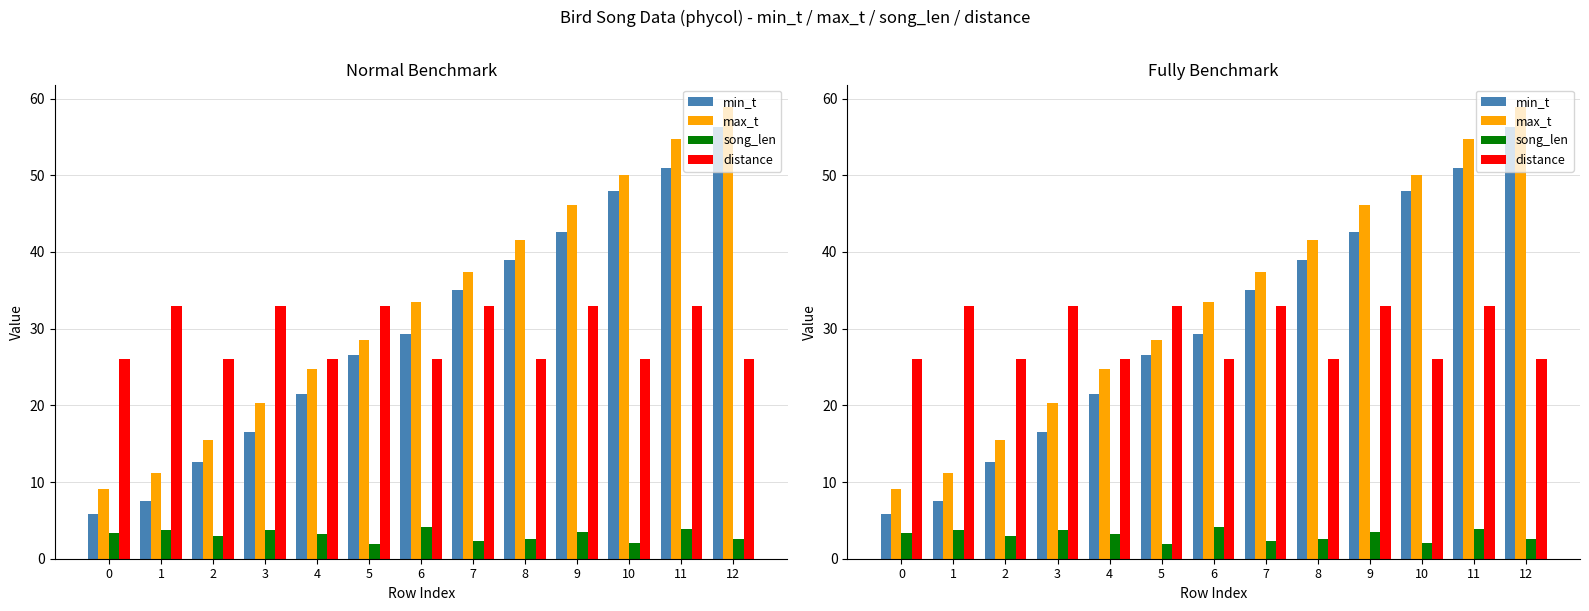

What is the lowest value of the song_len series?

1.9